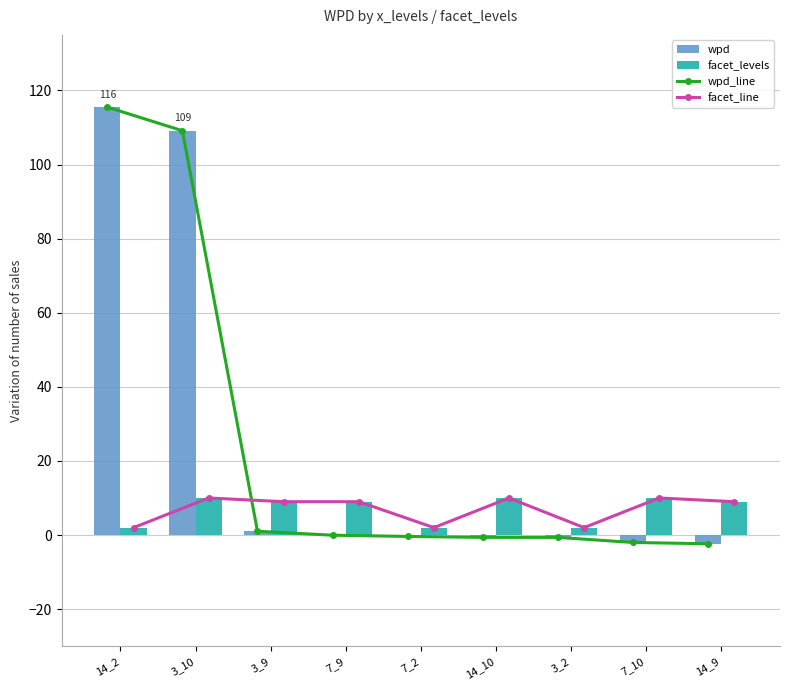

Which series has the widest spread of values?

wpd_line